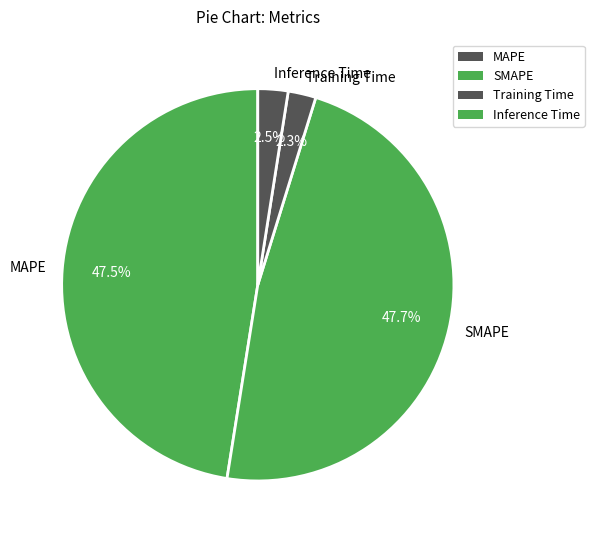

Which has a higher value, SMAPE or Inference Time?

SMAPE